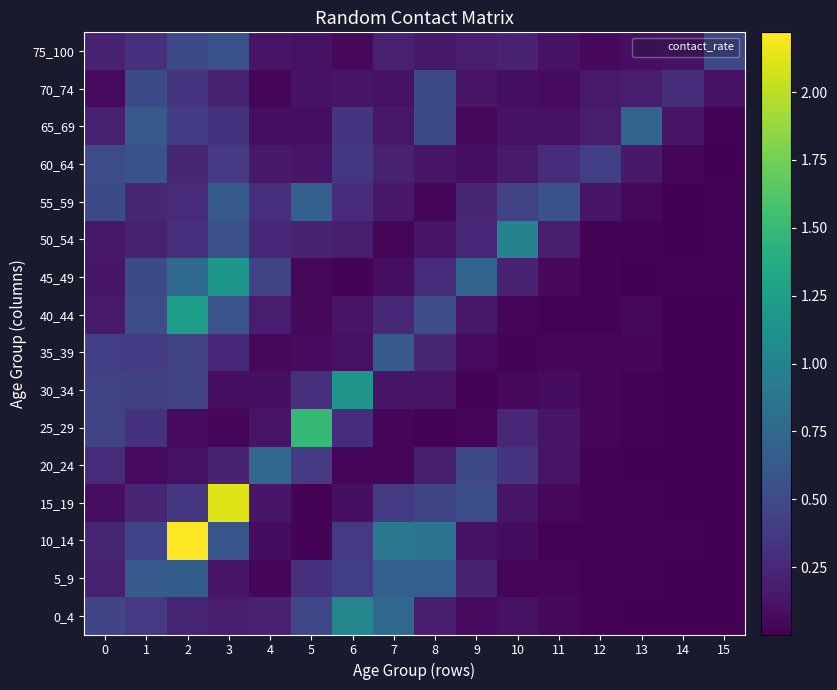

Reading left to right, extract all data points from this chart.

0_4: 0=0.5	1=0.4	2=0.2	3=0.2	4=0.2	5=0.5	6=1.0	7=0.7	8=0.2	9=0.1	10=0.1	11=0.1	12=0.0	13=0.0	14=0.0	15=0.0
5_9: 0=0.2	1=0.6	2=0.7	3=0.1	4=0.0	5=0.3	6=0.4	7=0.7	8=0.7	9=0.2	10=0.0	11=0.0	12=0.0	13=0.0	14=0.0	15=0.0
10_14: 0=0.2	1=0.4	2=2.2	3=0.6	4=0.1	5=0.0	6=0.4	7=0.9	8=0.8	9=0.1	10=0.1	11=0.0	12=0.0	13=0.0	14=0.0	15=0.0
15_19: 0=0.1	1=0.2	2=0.4	3=2.1	4=0.1	5=0.0	6=0.1	7=0.4	8=0.5	9=0.5	10=0.1	11=0.1	12=0.0	13=0.0	14=0.0	15=0.0
20_24: 0=0.3	1=0.1	2=0.1	3=0.2	4=0.7	5=0.4	6=0.0	7=0.0	8=0.2	9=0.5	10=0.3	11=0.1	12=0.0	13=0.0	14=0.0	15=0.0
25_29: 0=0.4	1=0.3	2=0.1	3=0.0	4=0.1	5=1.5	6=0.3	7=0.0	8=0.0	9=0.0	10=0.3	11=0.1	12=0.0	13=0.0	14=0.0	15=0.0
30_34: 0=0.4	1=0.4	2=0.4	3=0.1	4=0.1	5=0.3	6=1.2	7=0.1	8=0.1	9=0.0	10=0.0	11=0.1	12=0.0	13=0.0	14=0.0	15=0.0
35_39: 0=0.4	1=0.4	2=0.4	3=0.2	4=0.1	5=0.1	6=0.1	7=0.6	8=0.2	9=0.1	10=0.0	11=0.0	12=0.0	13=0.0	14=0.0	15=0.0
40_44: 0=0.2	1=0.5	2=1.2	3=0.6	4=0.2	5=0.0	6=0.1	7=0.3	8=0.5	9=0.2	10=0.0	11=0.0	12=0.0	13=0.0	14=0.0	15=0.0
45_49: 0=0.1	1=0.5	2=0.8	3=1.2	4=0.5	5=0.1	6=0.0	7=0.1	8=0.3	9=0.7	10=0.2	11=0.1	12=0.0	13=0.0	14=0.0	15=0.0
50_54: 0=0.1	1=0.2	2=0.3	3=0.5	4=0.2	5=0.2	6=0.2	7=0.0	8=0.1	9=0.3	10=1.0	11=0.2	12=0.0	13=0.0	14=0.0	15=0.0
55_59: 0=0.5	1=0.2	2=0.3	3=0.6	4=0.3	5=0.7	6=0.3	7=0.1	8=0.0	9=0.2	10=0.4	11=0.6	12=0.1	13=0.1	14=0.0	15=0.0
60_64: 0=0.5	1=0.6	2=0.2	3=0.4	4=0.2	5=0.1	6=0.4	7=0.2	8=0.1	9=0.1	10=0.2	11=0.3	12=0.4	13=0.2	14=0.0	15=0.0
65_69: 0=0.2	1=0.6	2=0.4	3=0.3	4=0.1	5=0.1	6=0.3	7=0.1	8=0.5	9=0.1	10=0.1	11=0.1	12=0.2	13=0.7	14=0.1	15=0.0
70_74: 0=0.1	1=0.5	2=0.3	3=0.2	4=0.0	5=0.1	6=0.1	7=0.1	8=0.5	9=0.1	10=0.1	11=0.1	12=0.2	13=0.2	14=0.3	15=0.1
75_100: 0=0.2	1=0.3	2=0.5	3=0.6	4=0.1	5=0.1	6=0.0	7=0.2	8=0.1	9=0.2	10=0.2	11=0.1	12=0.1	13=0.1	14=0.1	15=0.5